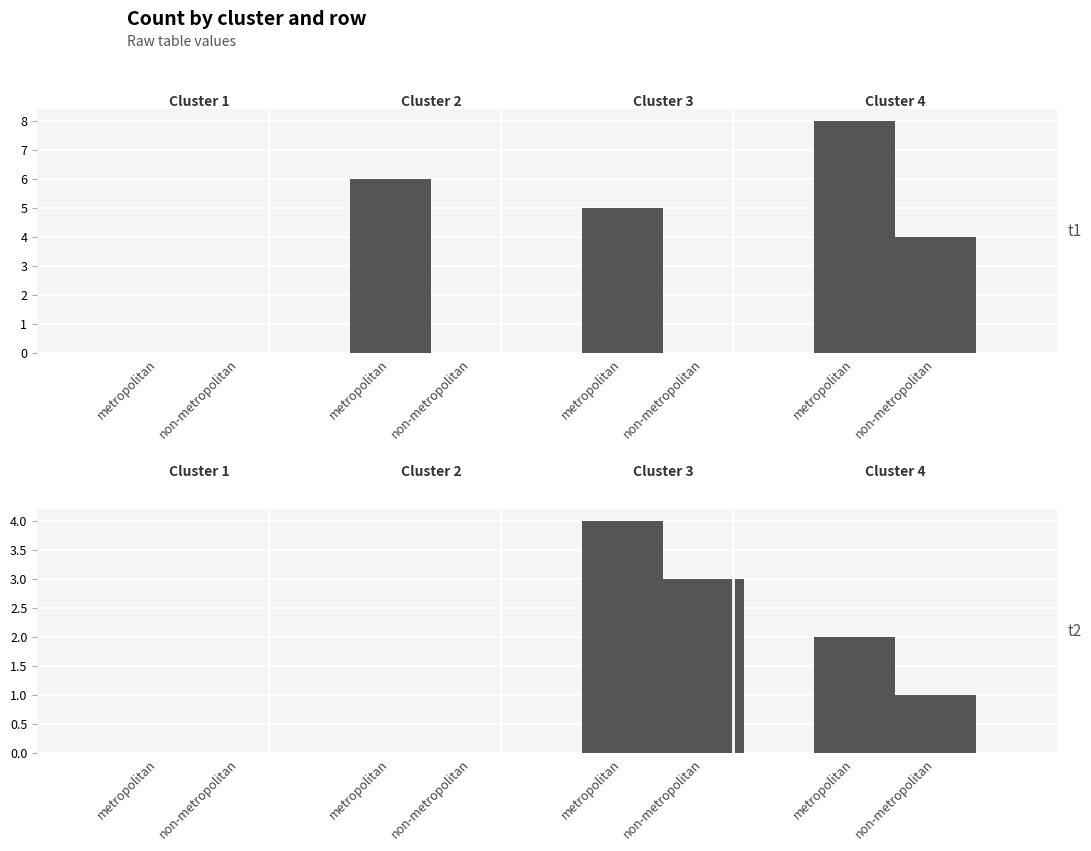

What is the label of the 4th bar from the right?

metropolitan